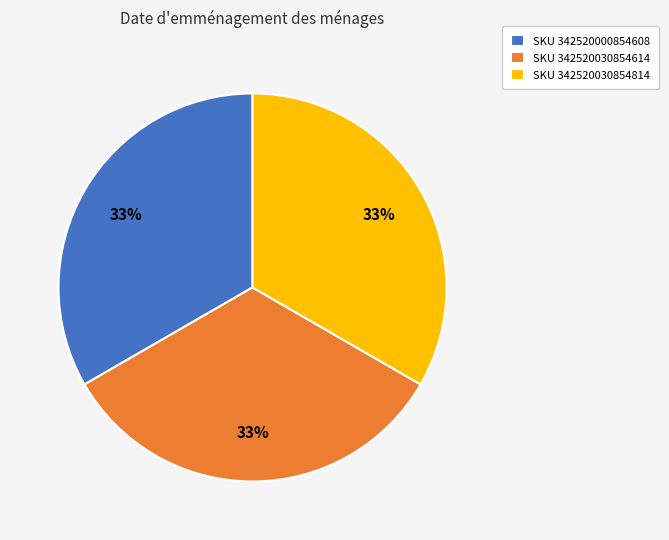

Approximately how many times larger is the value at SKU 342520030854814 compared to SKU 342520030854614?

1.0